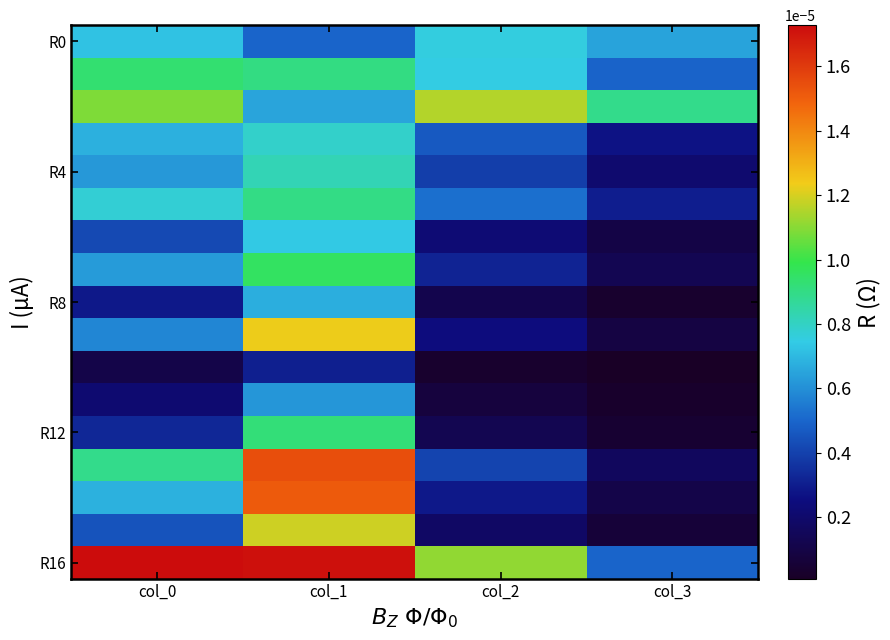

At how many categories does at least one series exceed 0?

4